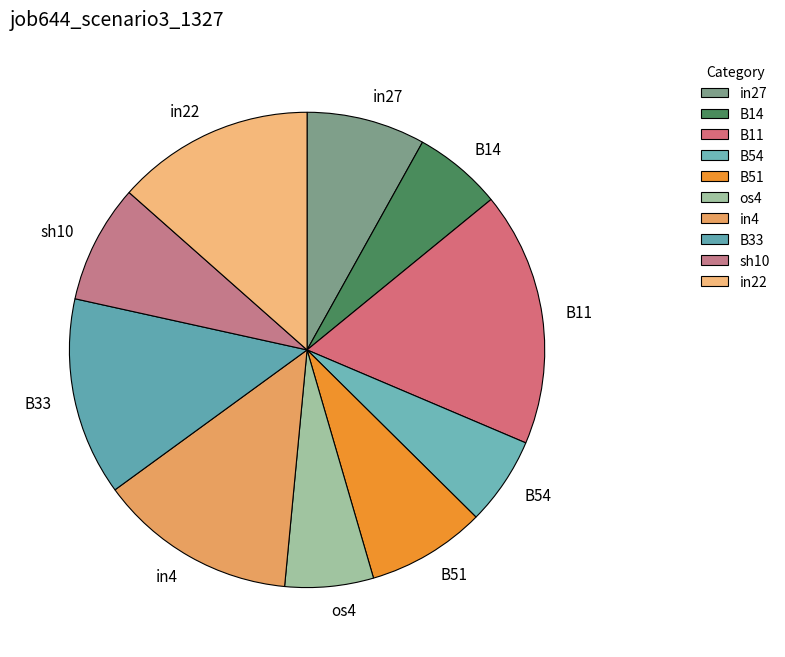

Do B54 and B11 together represent more than half of the pie?

No